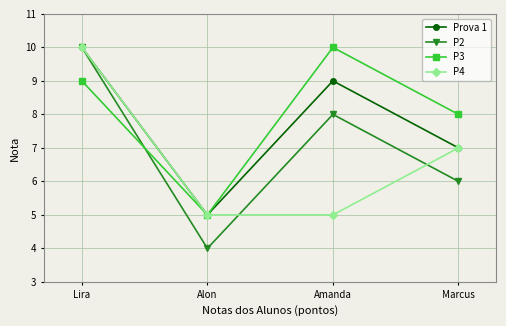

Is it true that P4 equals 7 at Marcus?

True